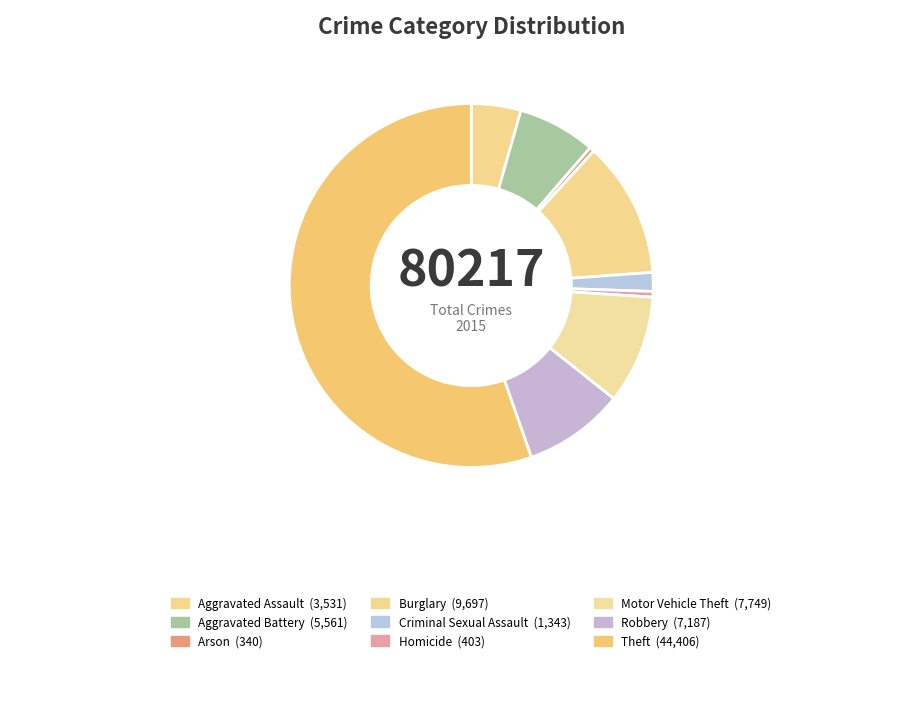

What is the largest slice in the pie chart?

Theft